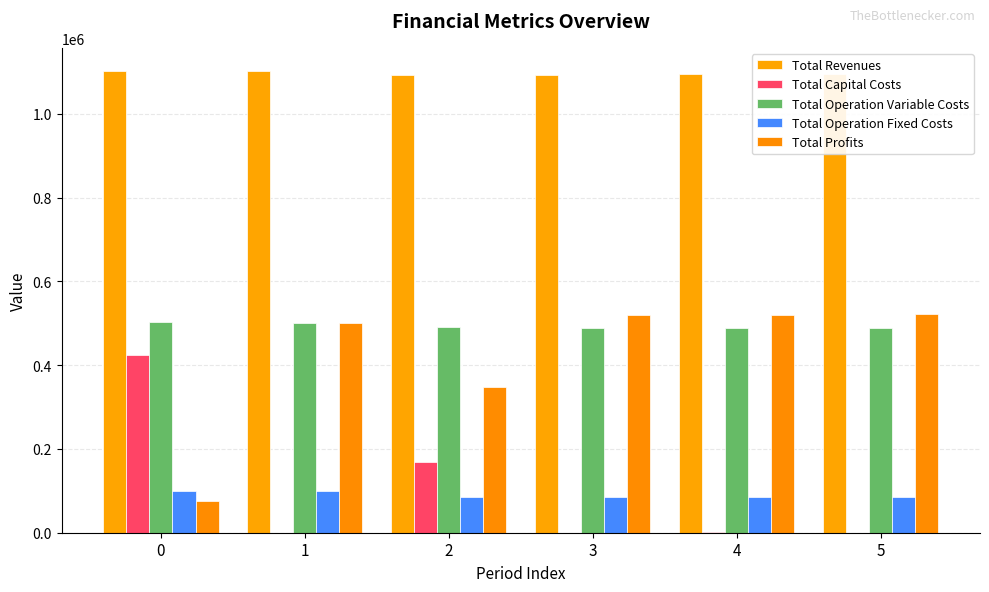

Reading left to right, what are all the values shown in this chart?

Total Revenues: 0=1102537.8	1=1102537.8	2=1092923.8	3=1092923.8	4=1094915.0	5=1094915.0
Total Capital Costs: 0=424496.0	1=0.0	2=169600.0	3=0.0	4=800.0	5=0.0
Total Operation Variable Costs: 0=502150.6	1=500764.3	2=490594.0	3=489222.8	4=489071.5	5=487691.5
Total Operation Fixed Costs: 0=99912.4	1=99912.4	2=84107.4	3=84107.4	4=84191.5	5=84191.5
Total Profits: 0=75978.8	1=501861.1	2=348622.4	3=519593.5	4=520852.0	5=523032.0